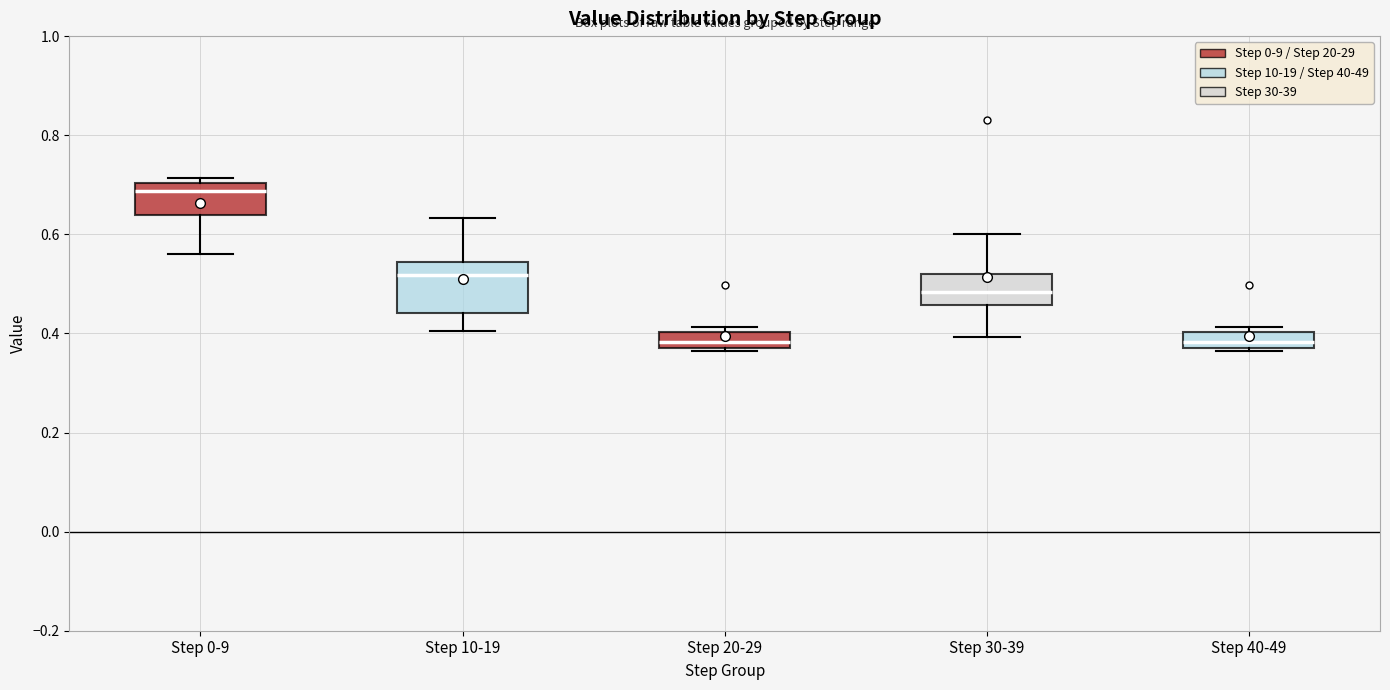

Reading left to right, read every box against the y-axis: the position of its median line, the range the box covers, and the ends of its whiskers. The values are not printed on the chart, so give them approximately, as read against the axis.

Step 0-9: median 0.68, box 0.64 to 0.70, whiskers 0.56 to 0.72
Step 10-19: median 0.52, box 0.44 to 0.54, whiskers 0.40 to 0.64
Step 20-29: median 0.38 (inside the box), box 0.38 to 0.40, whiskers 0.36 to 0.42
Step 30-39: median 0.48, box 0.46 to 0.52, whiskers 0.40 to 0.60
Step 40-49: median 0.38 (inside the box), box 0.38 to 0.40, whiskers 0.36 to 0.42